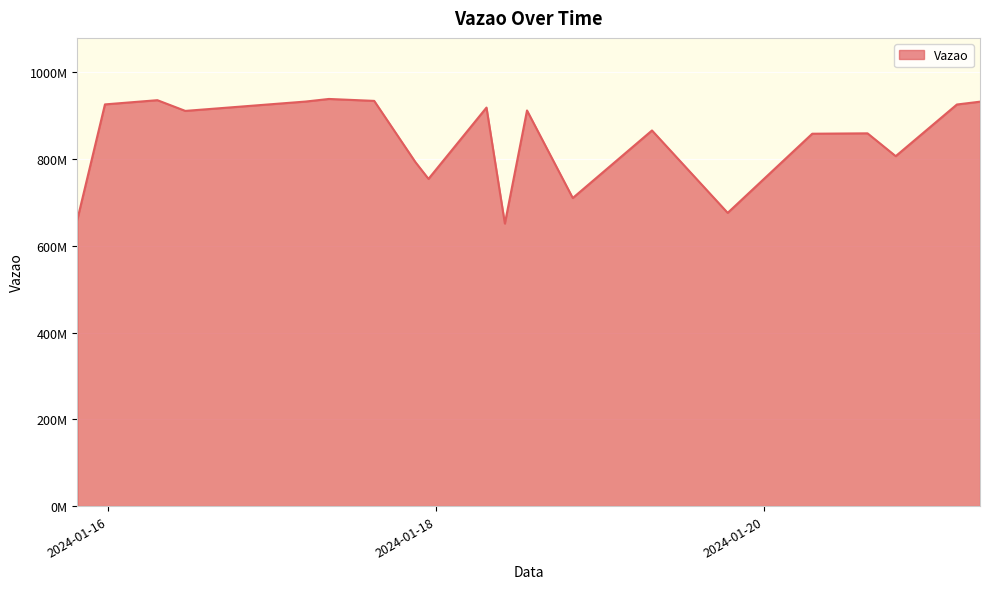

Rank the categories by value from highest to lowest.

2024-01-17 08:18:29, 2024-01-16 07:13:29, 2024-01-17 14:55:48, 2024-01-17 04:53:30, 2024-01-21 07:30:41, 2024-01-15 23:33:29, 2024-01-21 04:07:47, 2024-01-18 07:20:49, 2024-01-18 13:16:22, 2024-01-16 11:18:35, 2024-01-19 07:32:51, 2024-01-20 15:03:48, 2024-01-20 06:58:50, 2024-01-20 19:11:08, 2024-01-17 20:56:48, 2024-01-17 22:52:00, 2024-01-18 19:57:53, 2024-01-19 18:37:01, 2024-01-15 19:31:50, 2024-01-18 10:02:04